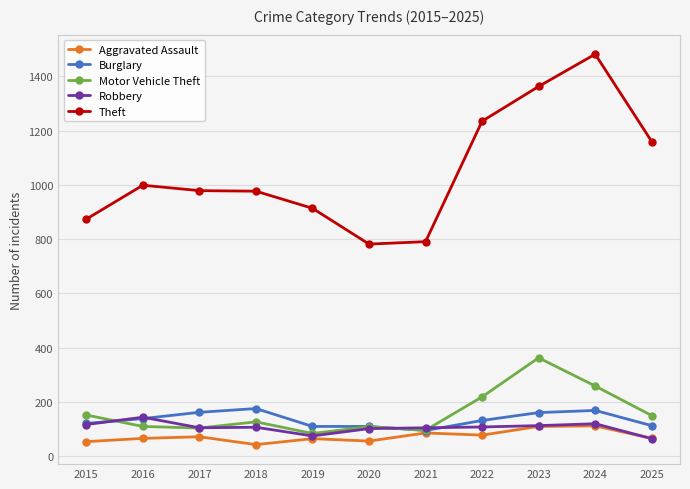

In Theft, how many points are higher than both neighbors (excluding endpoints)?

2